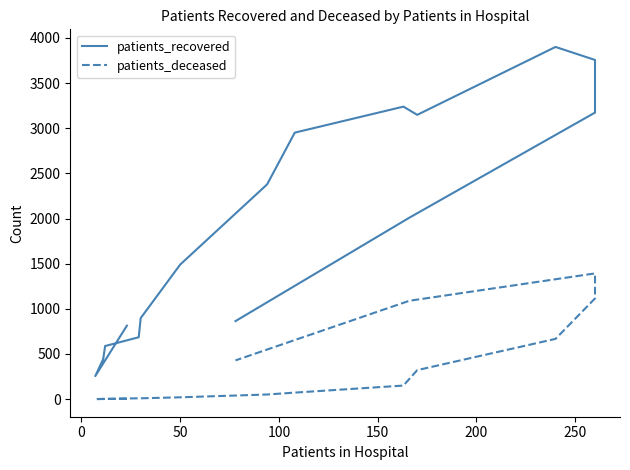

Reading left to right, extract all data points from this chart.

patients_recovered: 813	255	442	588	685	897	1490	2378	2951	3239	3148	3900	3756	3173	2009	864
patients_deceased: 4	0	3	3	9	9	20	51	72	150	321	667	1115	1392	1089	429